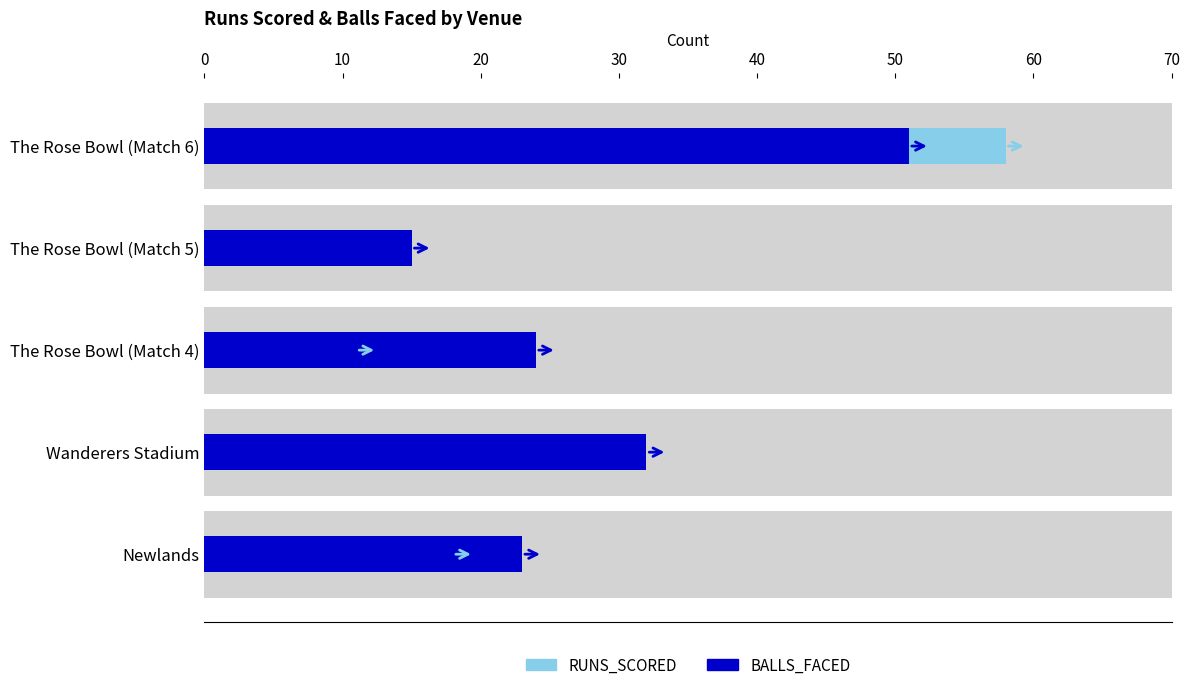

What is the difference between the highest and lowest values at Newlands?

5